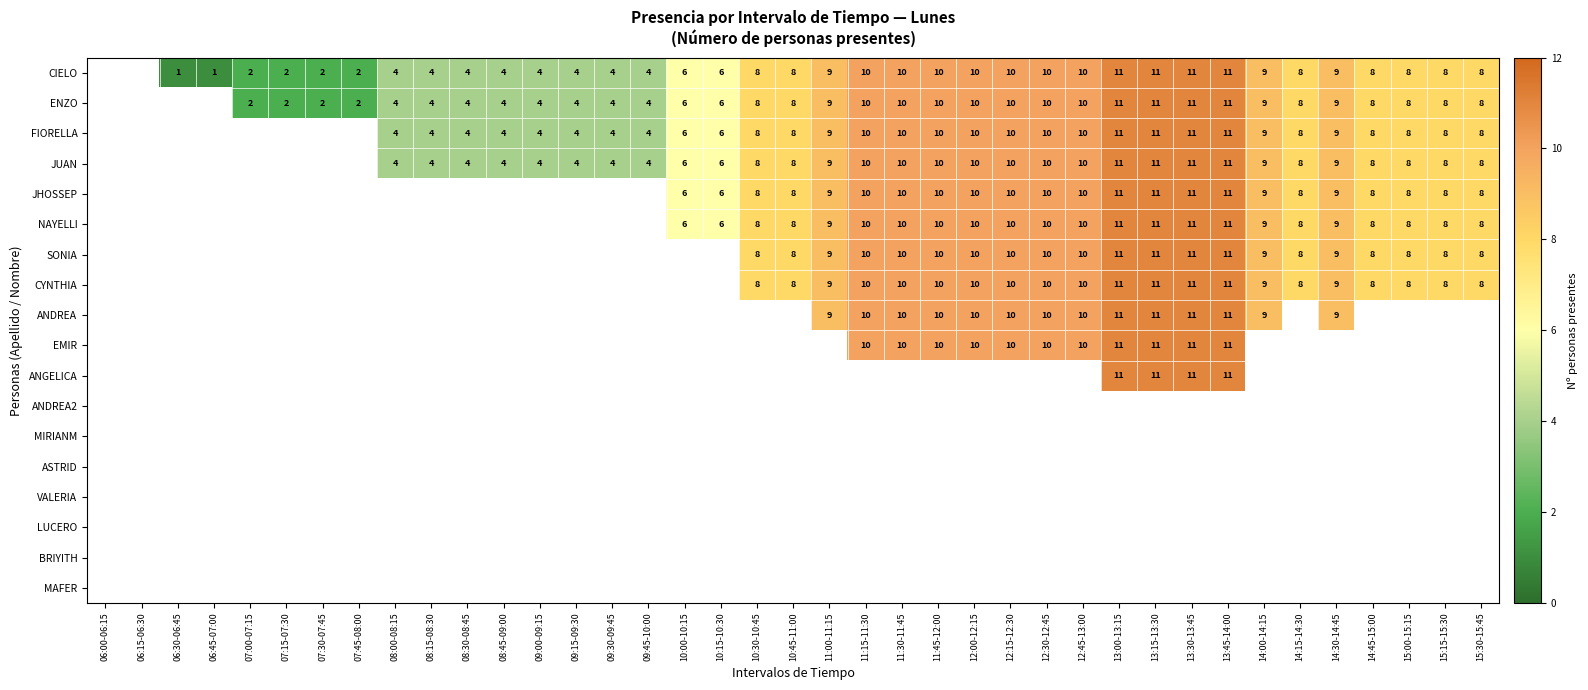

Is it true that JHOSSEP equals 13 at 14:15-14:30?

False